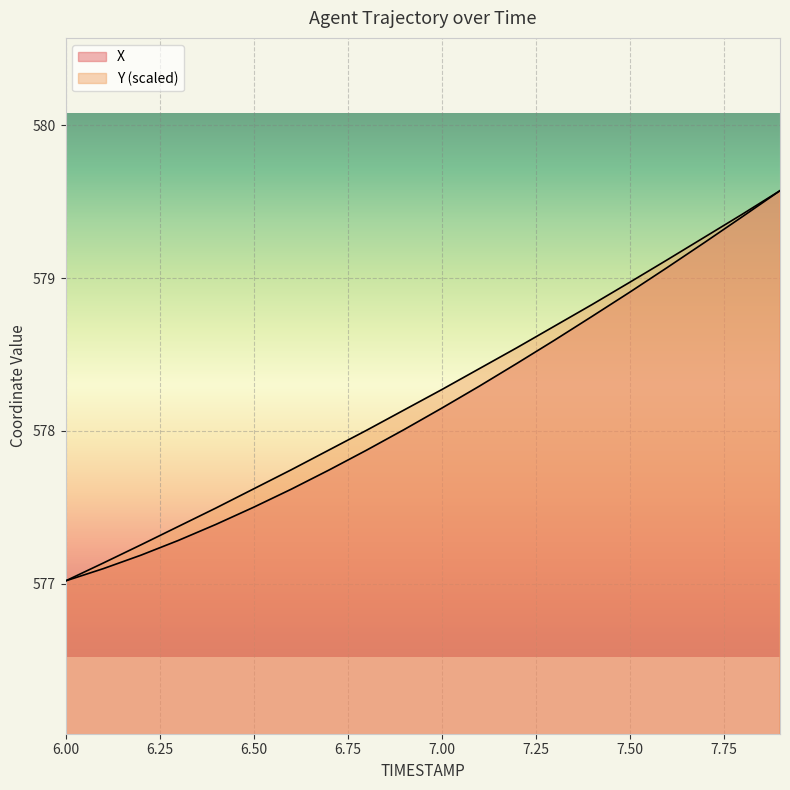

Which has a higher value, 6.1 or 6.7?

6.7